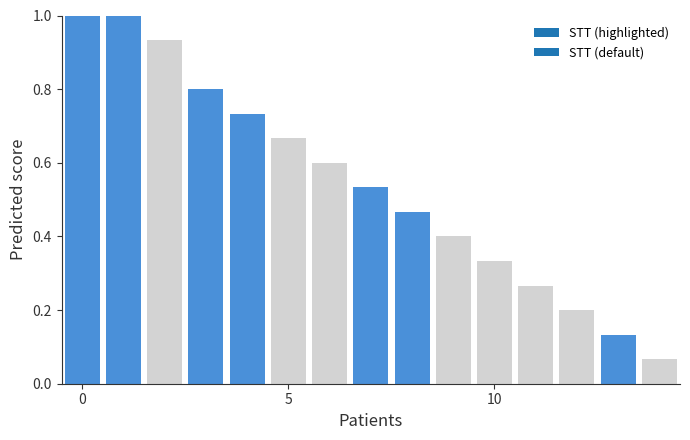

What is the sum of all values?

8.1